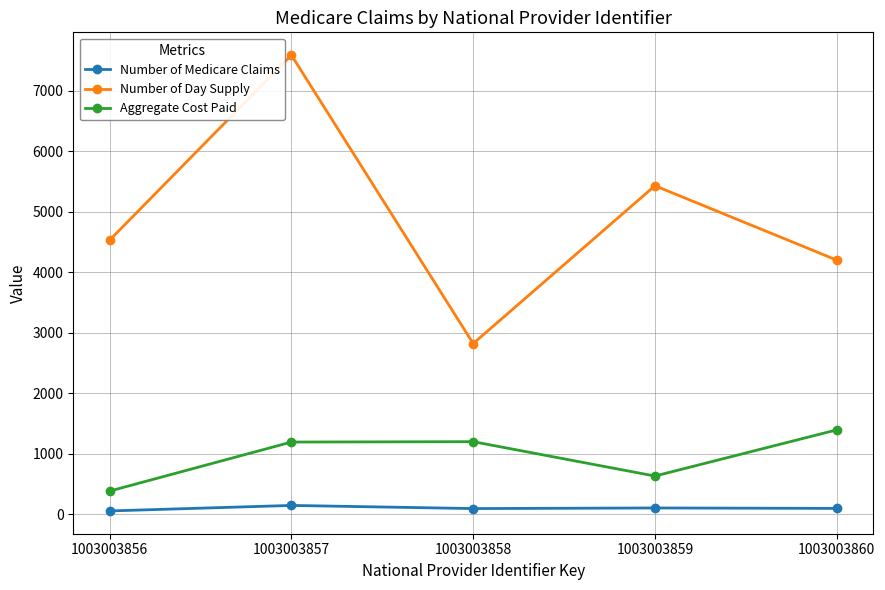

True or false: Number of Day Supply has a value of 4424.2 at 1003003857.

False